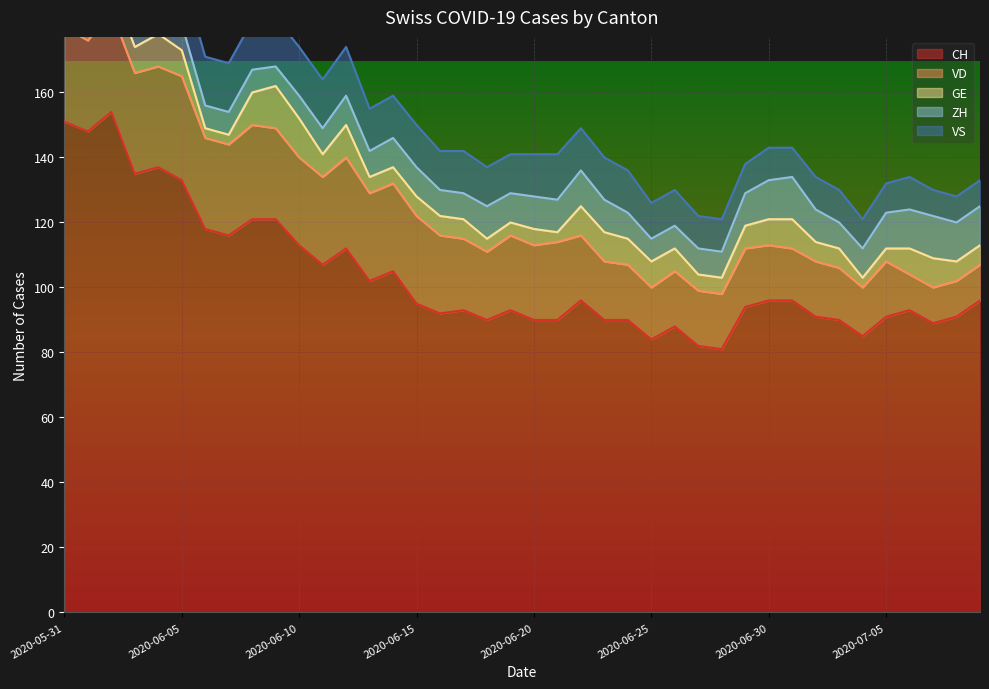

What are all the series names shown in the legend?

CH, VD, GE, ZH, VS